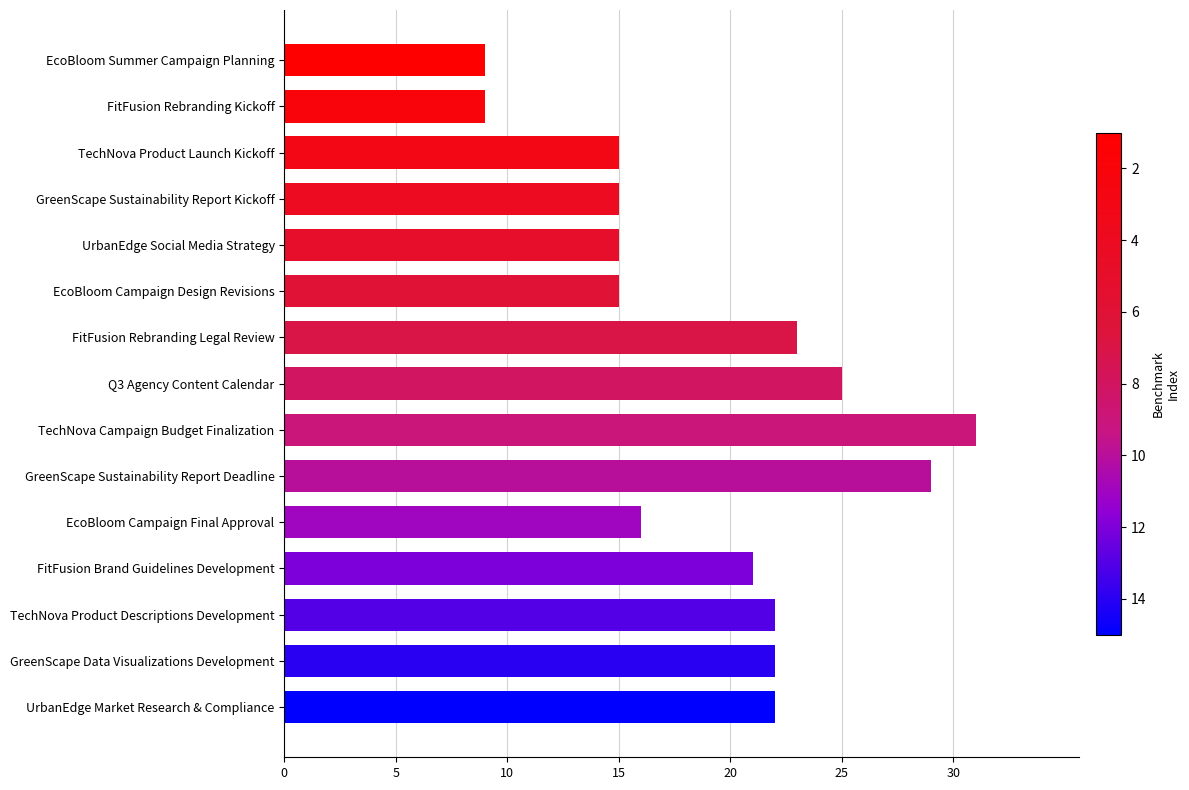

Where is the data nearest to the value 20?

FitFusion Brand Guidelines Development